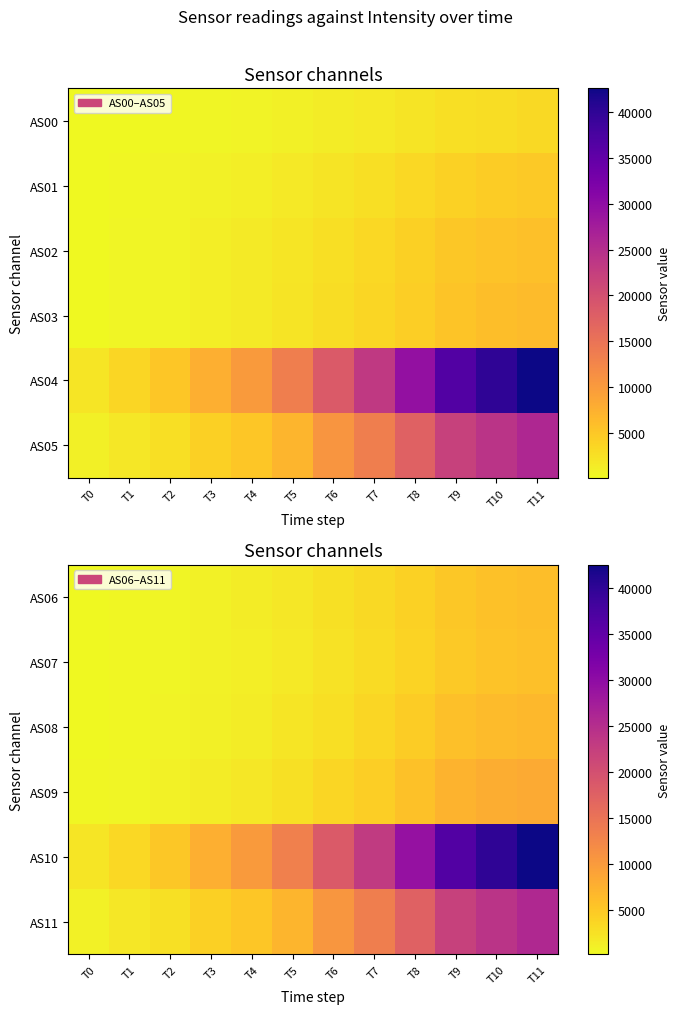

What is the spread (max minus min) of values at T1?

3101